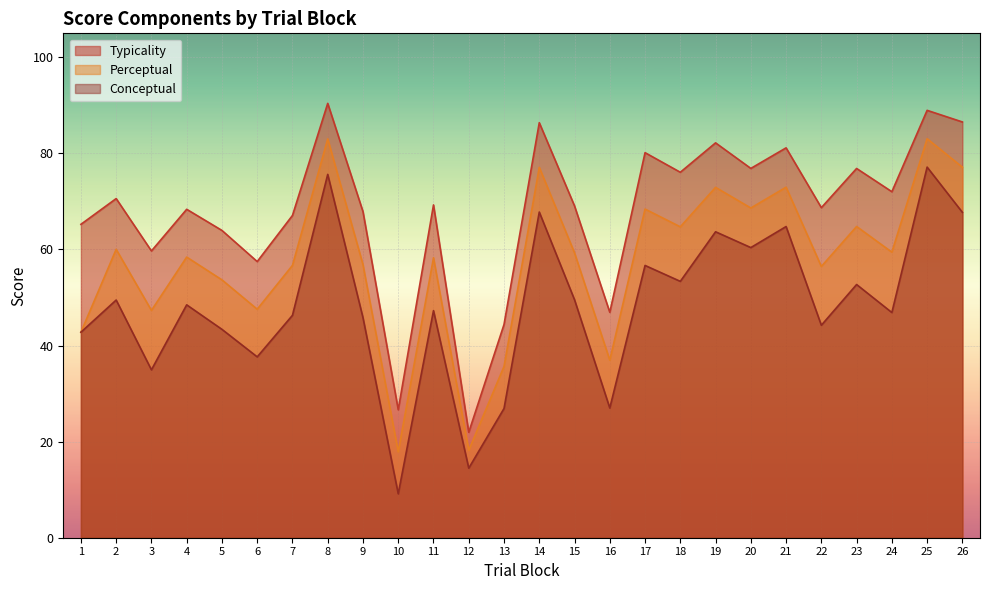

What is the difference between the highest and lowest values at 4?

19.9